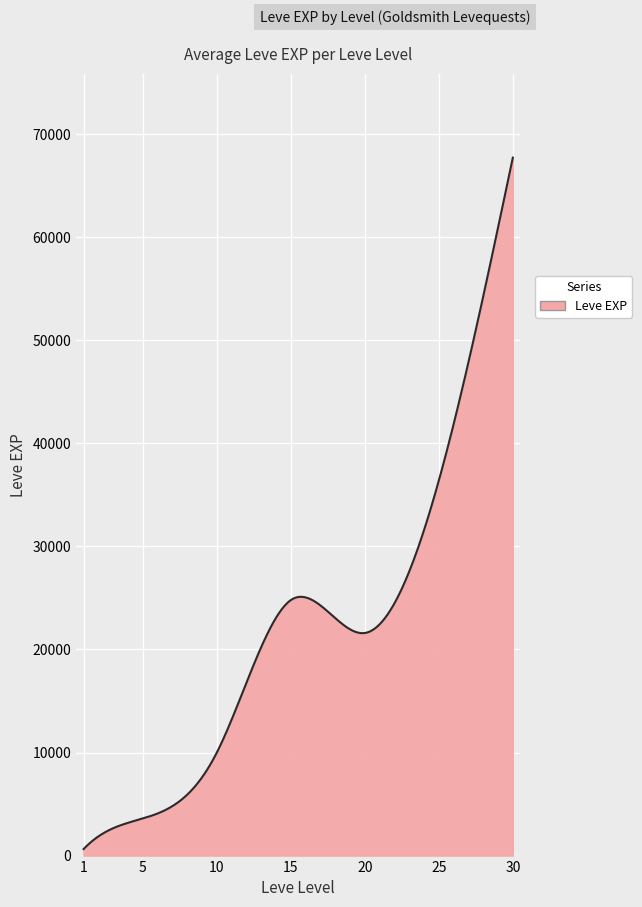

What is the difference between the maximum and minimum values?

67100.0